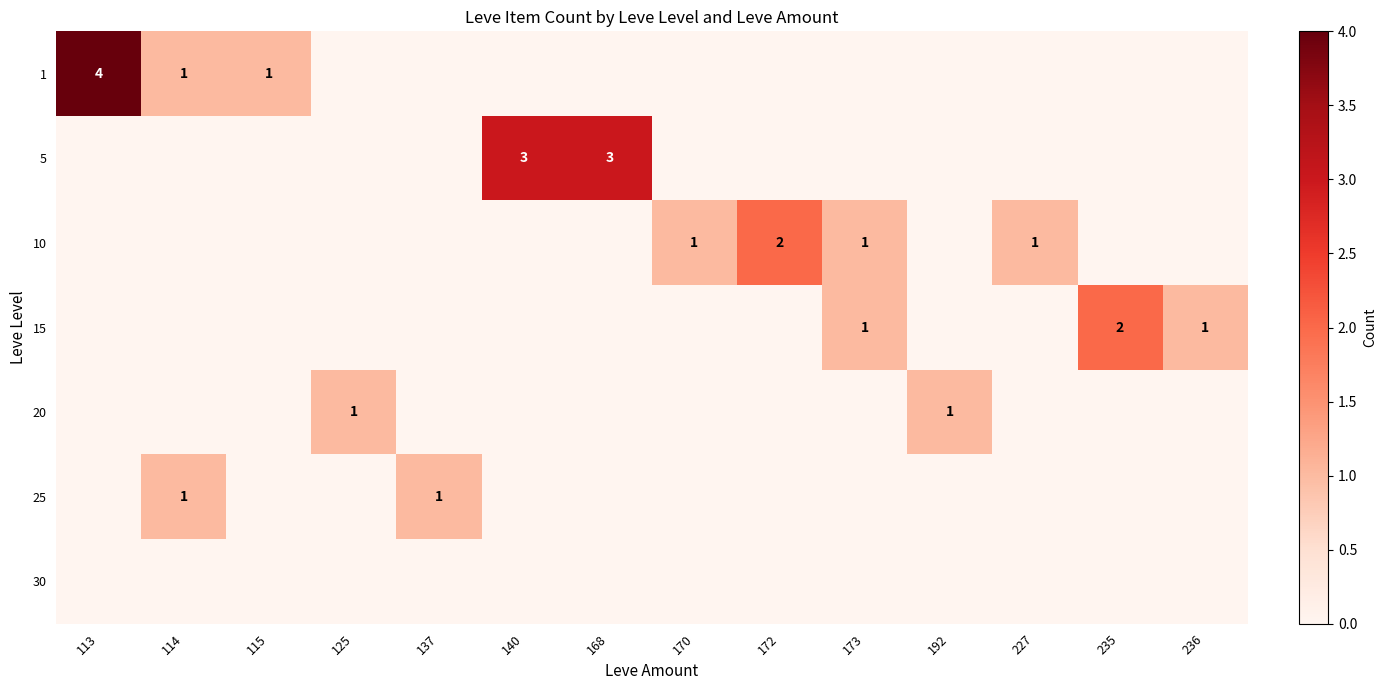

How many values in the 5 series exceed 0?

2